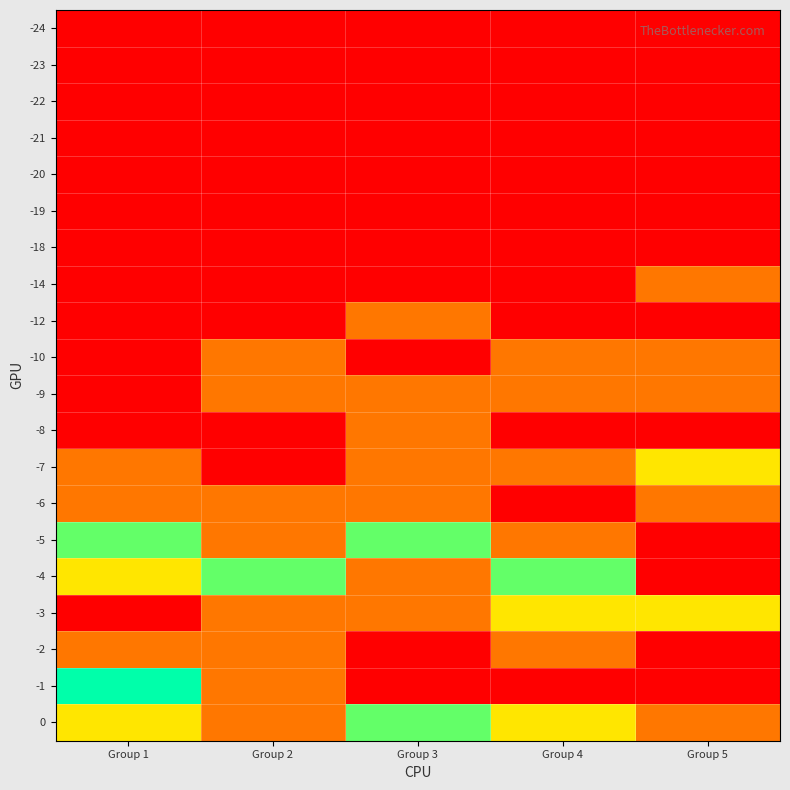

Count the number of data series in this chart.

20